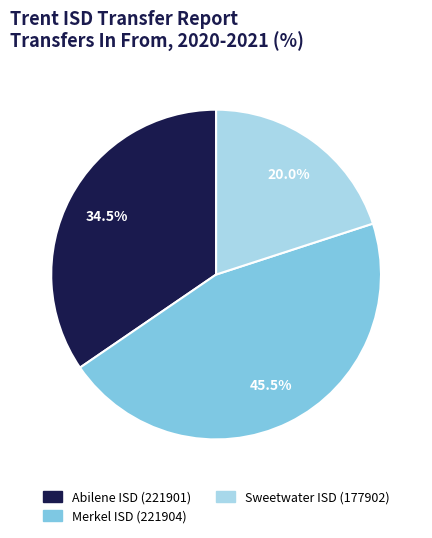

Is there any slice that represents more than half of the pie?

No